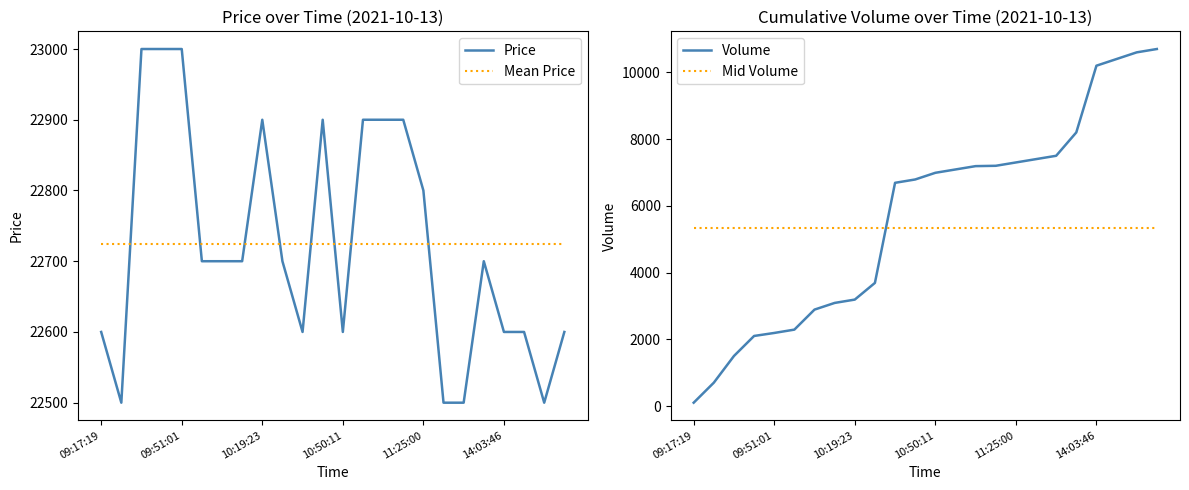

Which label corresponds to the smallest value in the chart?

09:17:19